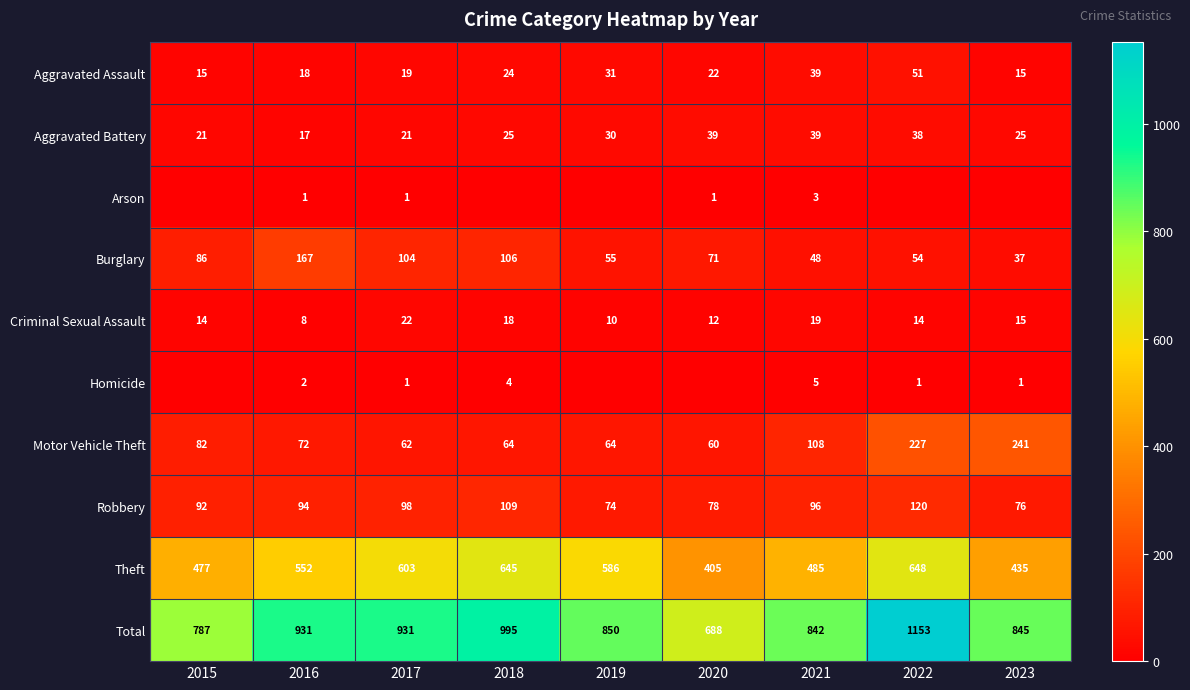

What is the average value of the Aggravated Battery series?

28